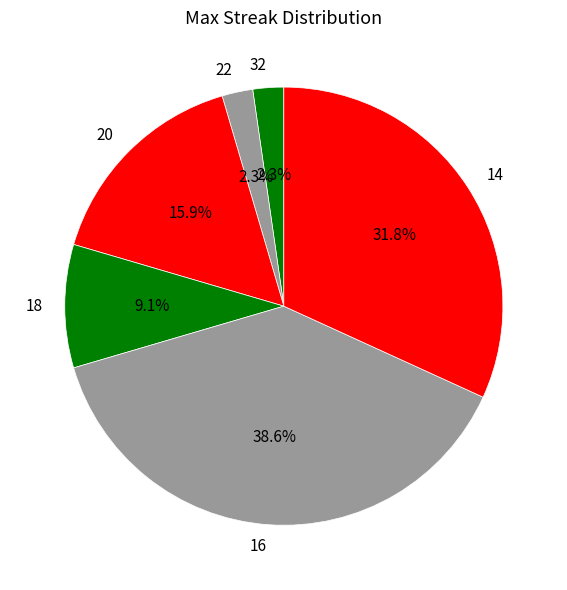

How many slices are in this pie chart?

6